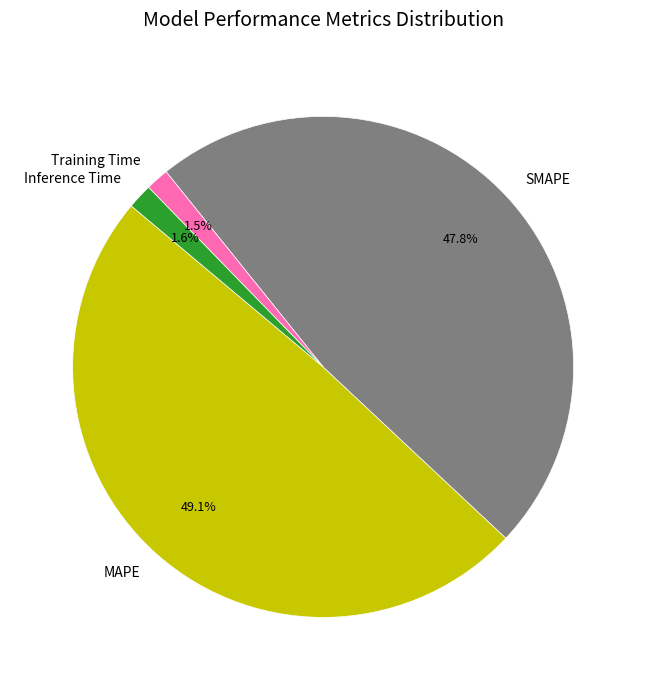

To the nearest percent, what is the combined percentage of SMAPE and Inference Time?

49%